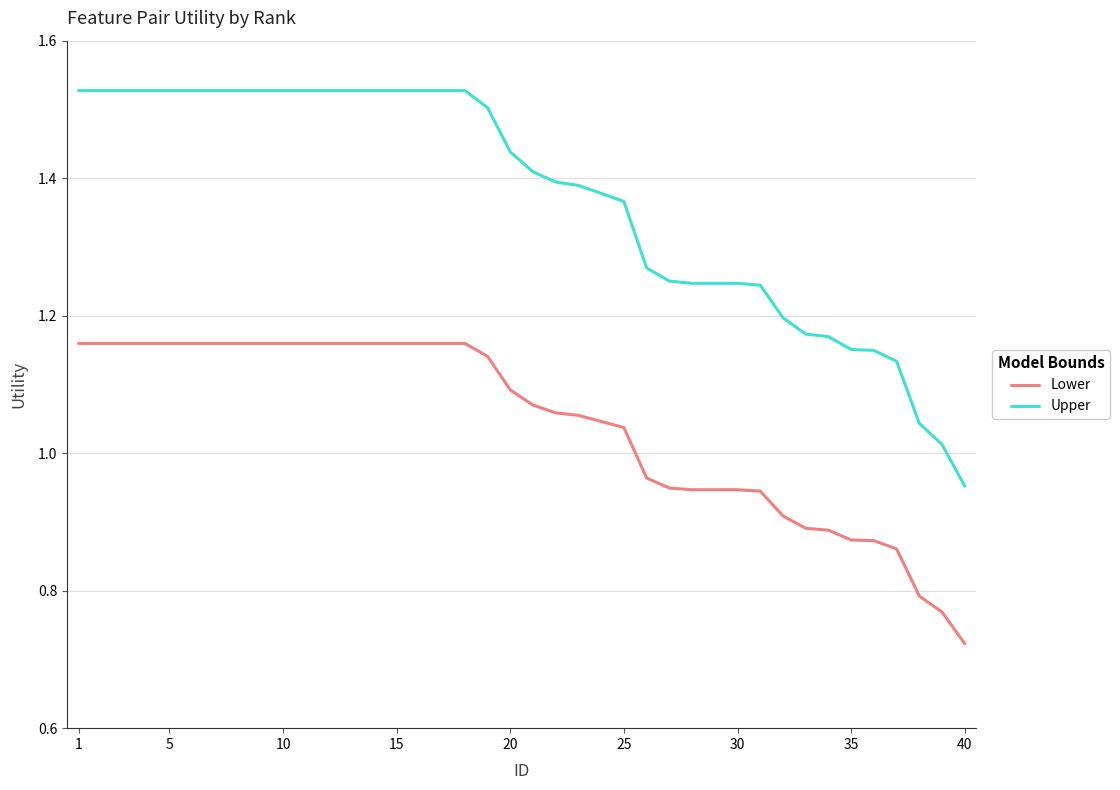

Which series has the largest total across all categories?

Upper